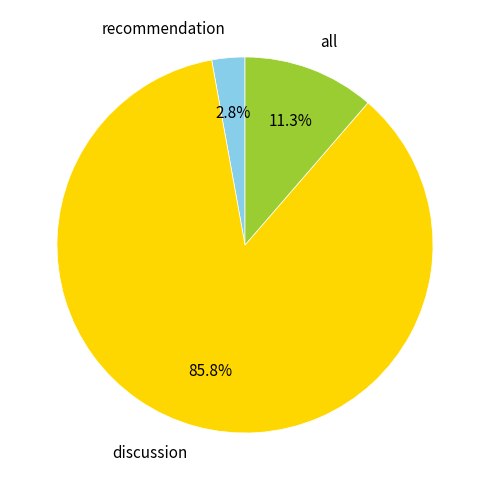

To the nearest percent, what is the combined percentage of recommendation and all?

14%